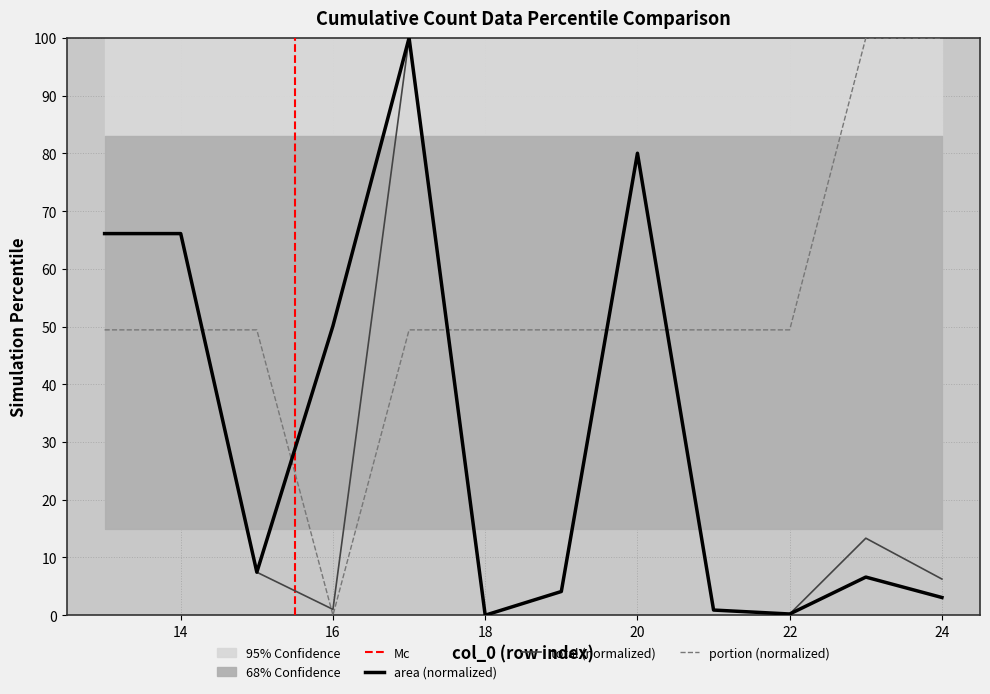

How many times do total and portion cross each other?

5